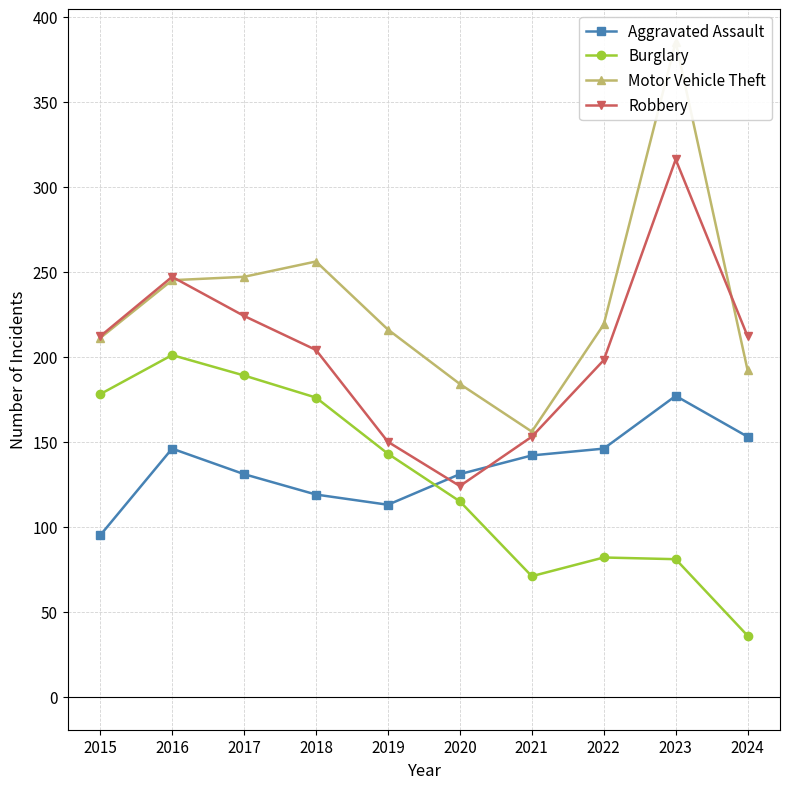

Which category has the lowest value in the Burglary series?

2024